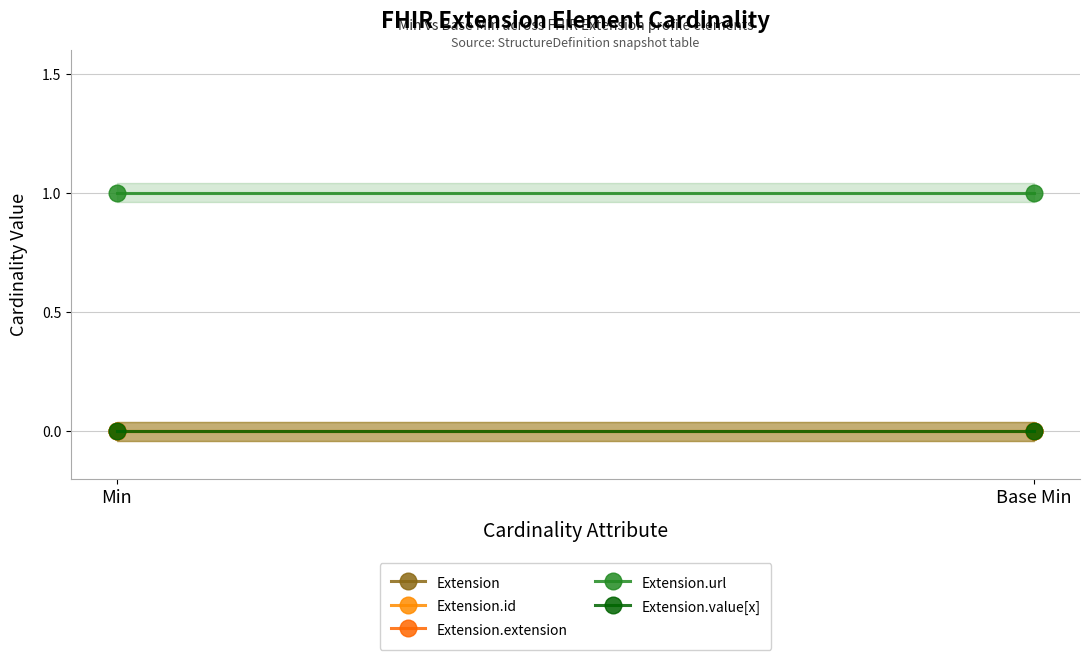

What is the label of the 1st point from the right?

Base Min